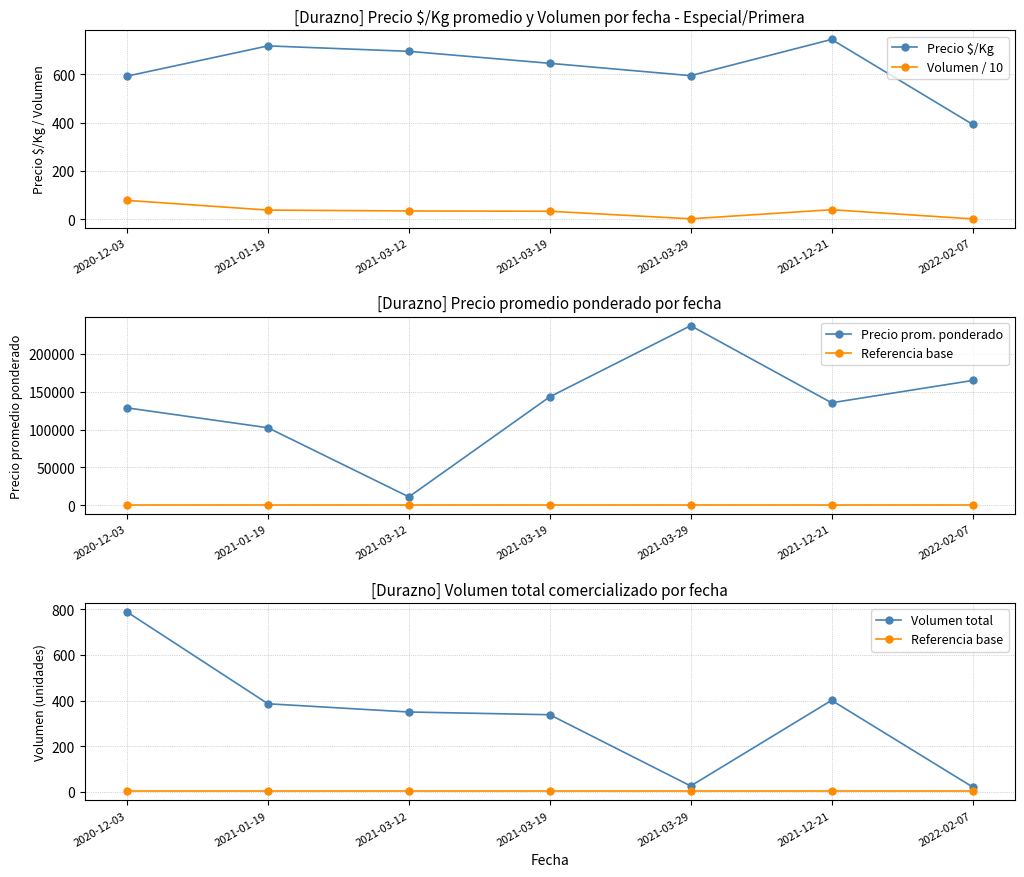

Does the chart display data point markers on the line(s)?

Yes